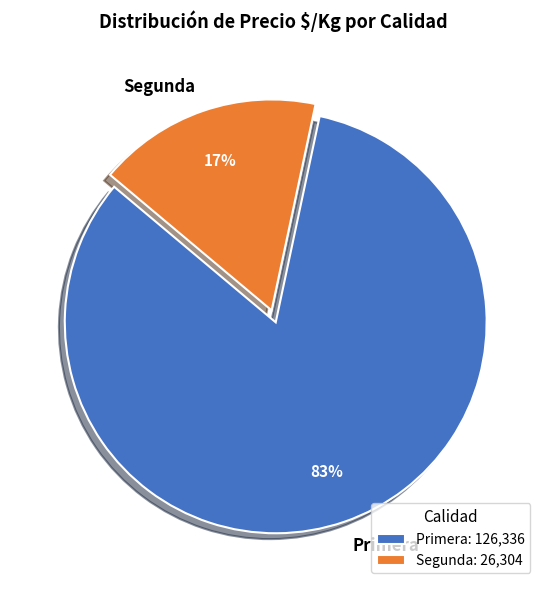

Combined, do Segunda and Primera account for over 50%?

Yes